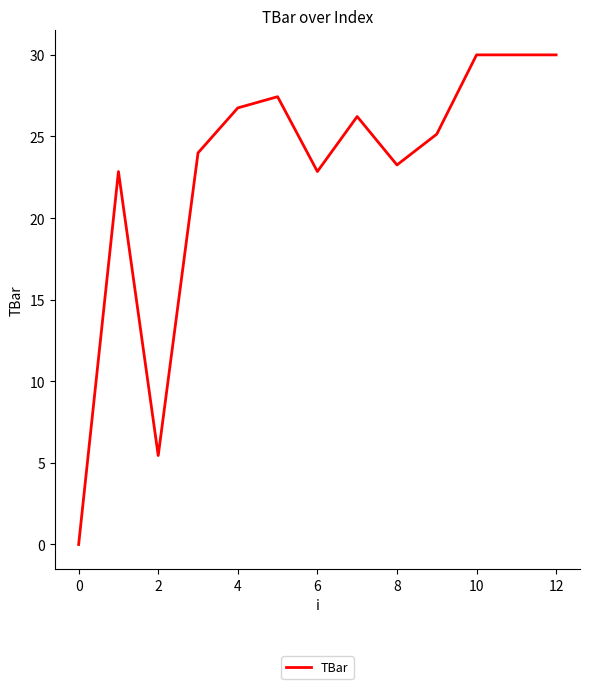

What is the difference between the maximum and minimum values?

30.0